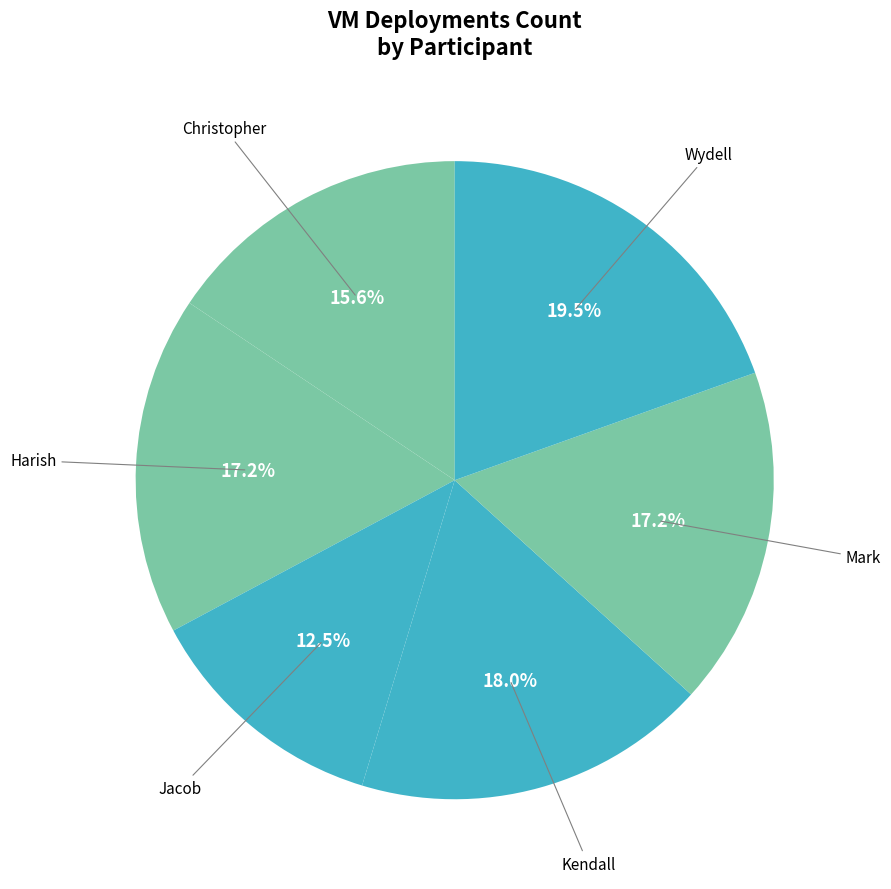

Do Mark and Harish together represent more than half of the pie?

No